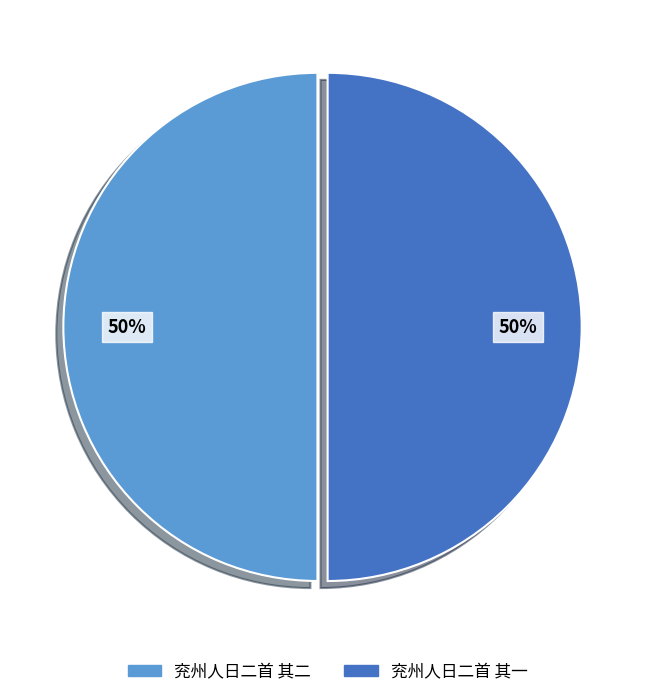

To the nearest percent, what portion does 兖州人日二首 其一 represent?

50%